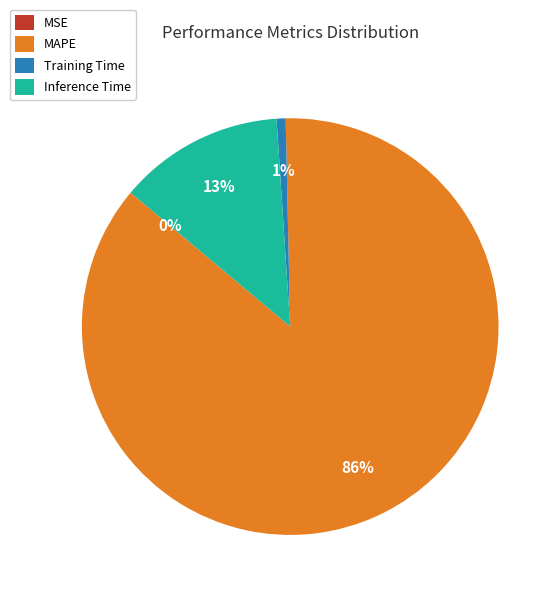

Count the number of slices in the pie.

5